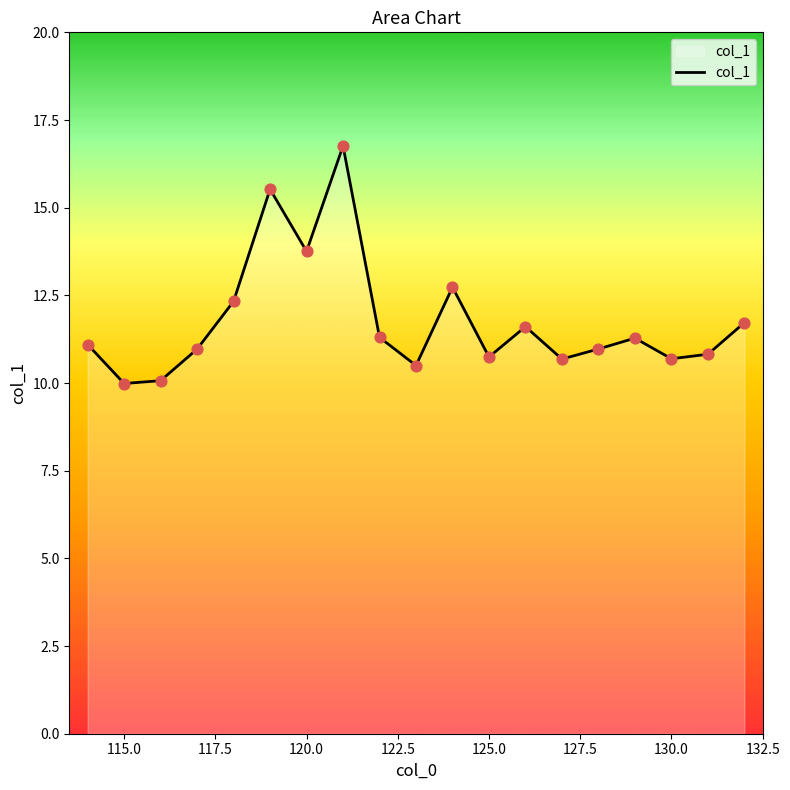

What is the minimum value shown in the chart?

10.0